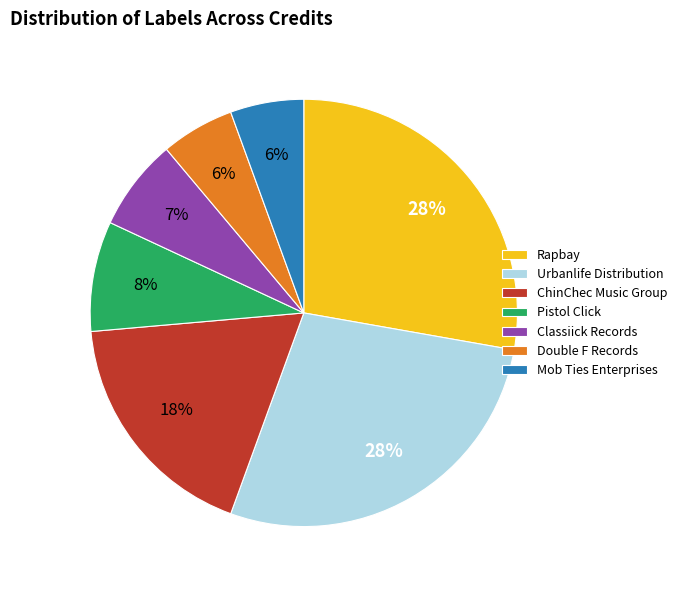

Is the sum of Pistol Click and Mob Ties Enterprises greater than half?

No